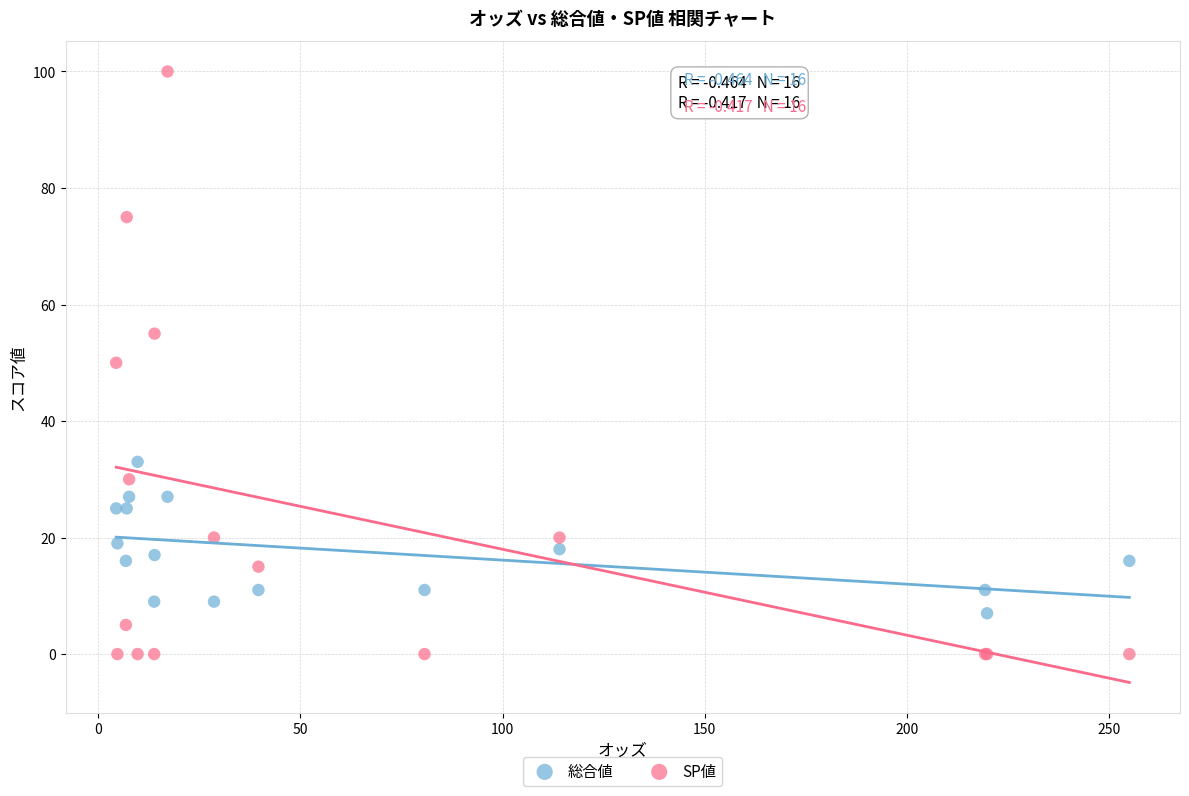

Which series reaches the minimum Y coordinate?

SP値